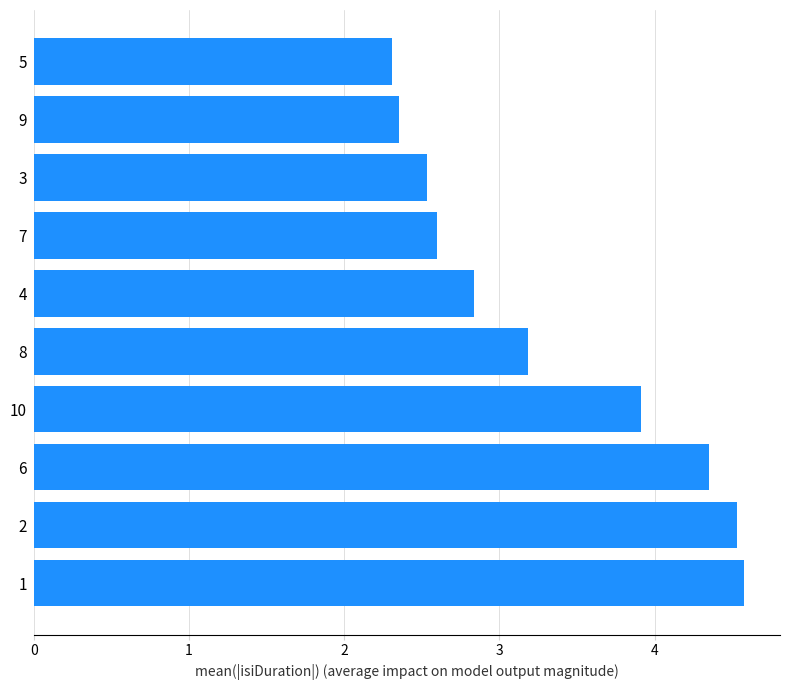

Count the number of values greater than 3.

5